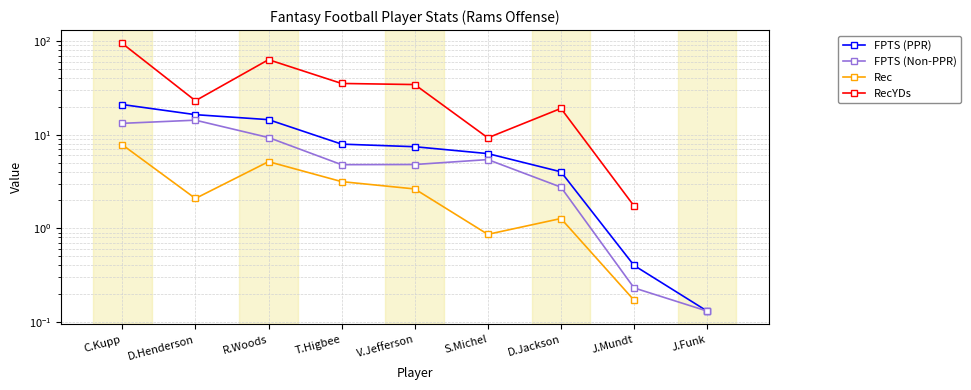

What is the difference between the maximum and minimum values in the FPTS (PPR) series?

20.9